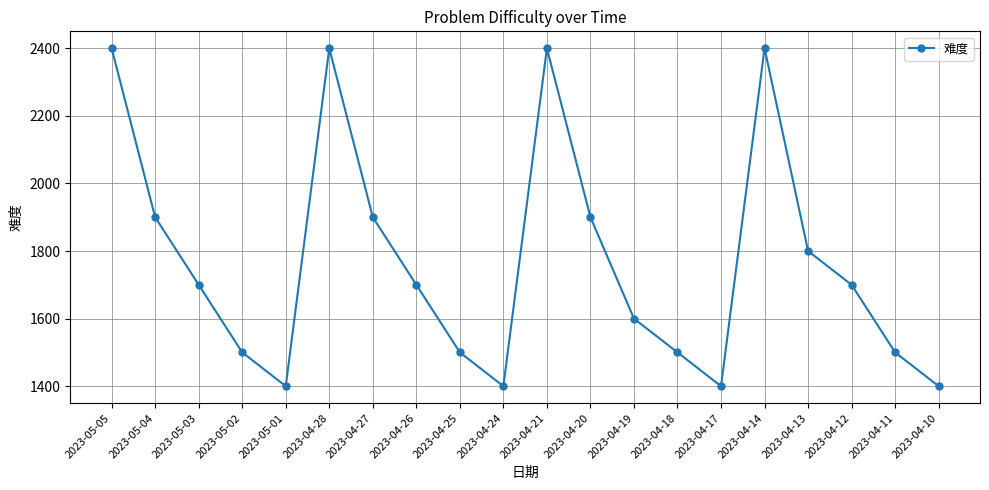

At which category does the data reach its first local valley?

2023-05-01